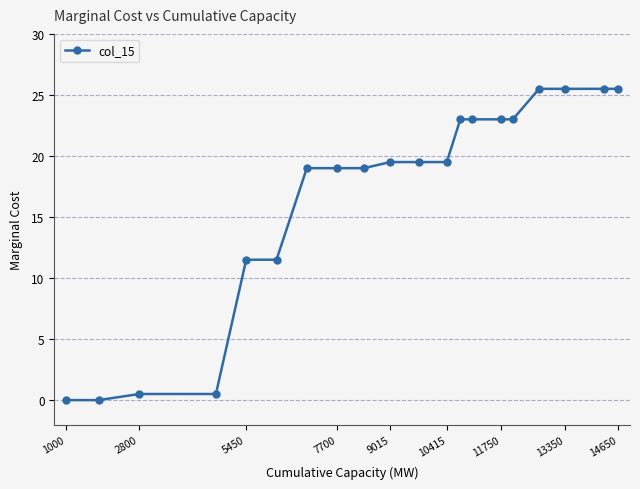

What is the value of the 10th point from the left?

19.5